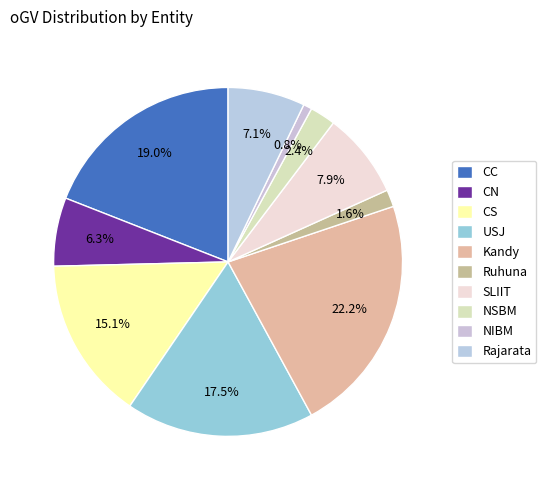

Which slice is the largest?

Kandy